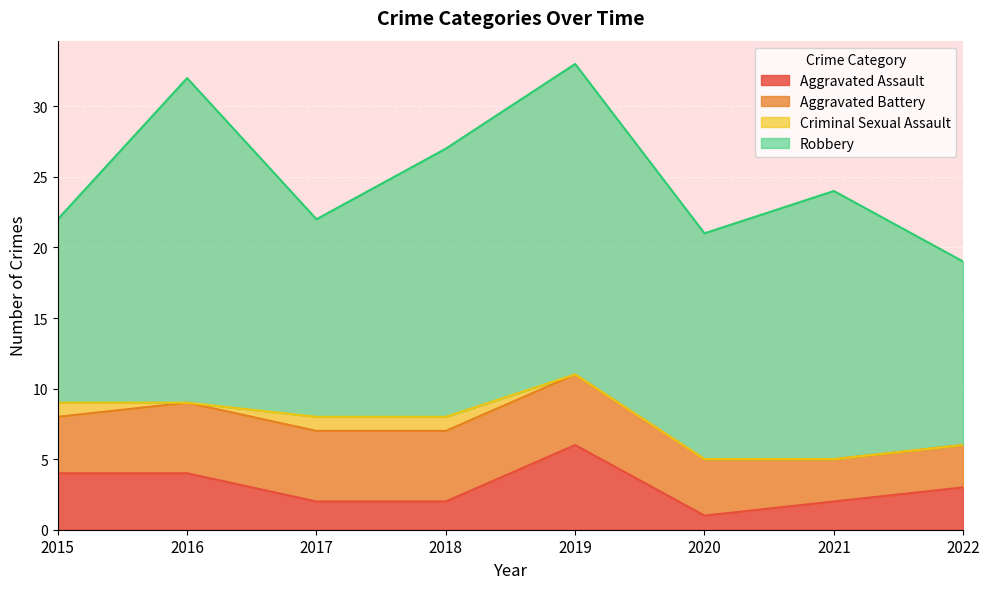

At which label is Aggravated Battery closest to 4?

2015